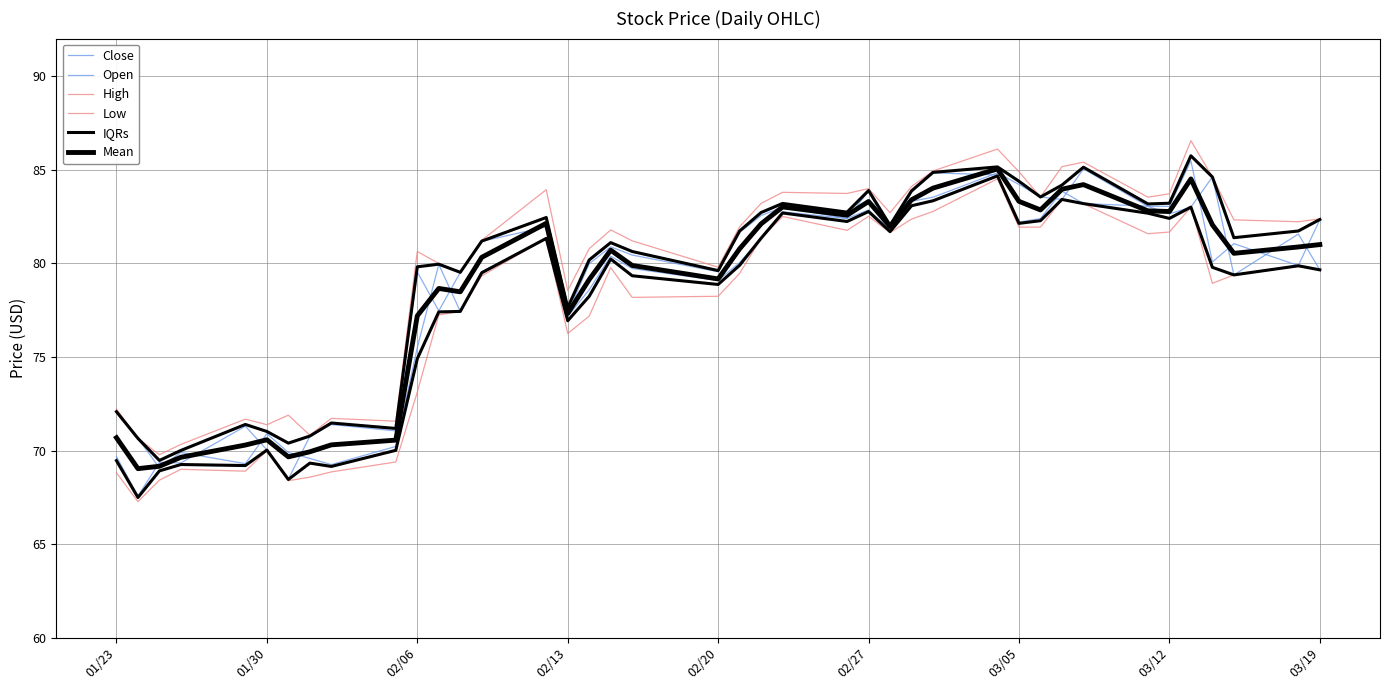

Which series changed the most between 02/13 and 02/27?

Open